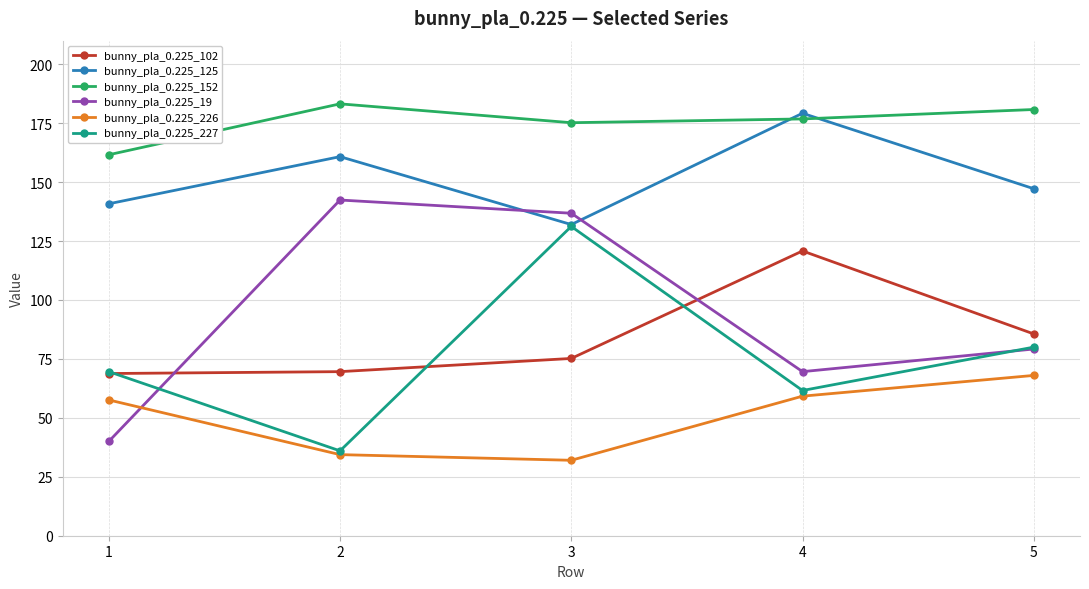

True or false: bunny_pla_0.225_152 and bunny_pla_0.225_227 intersect in this chart.

False